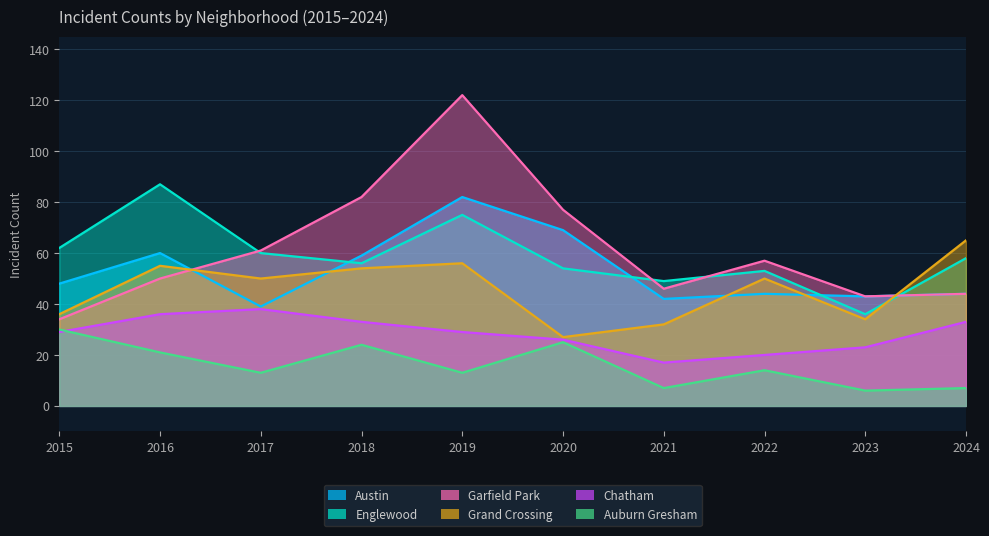

What is the difference between the maximum and minimum values in the Garfield Park series?

88